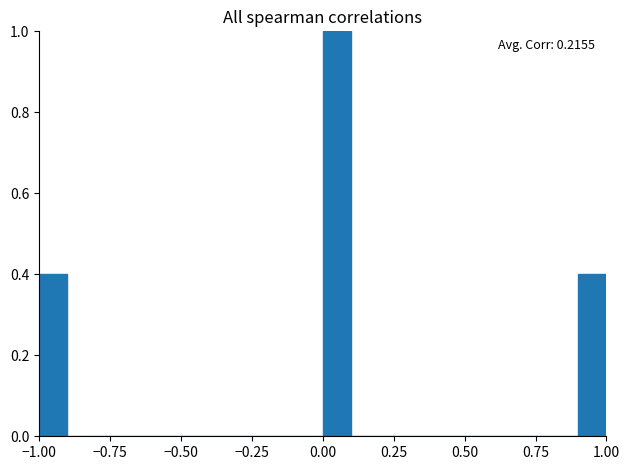

Around what value on the x-axis is the tallest bar? Give the approximate position of its centre, as read against the axis.

0.05